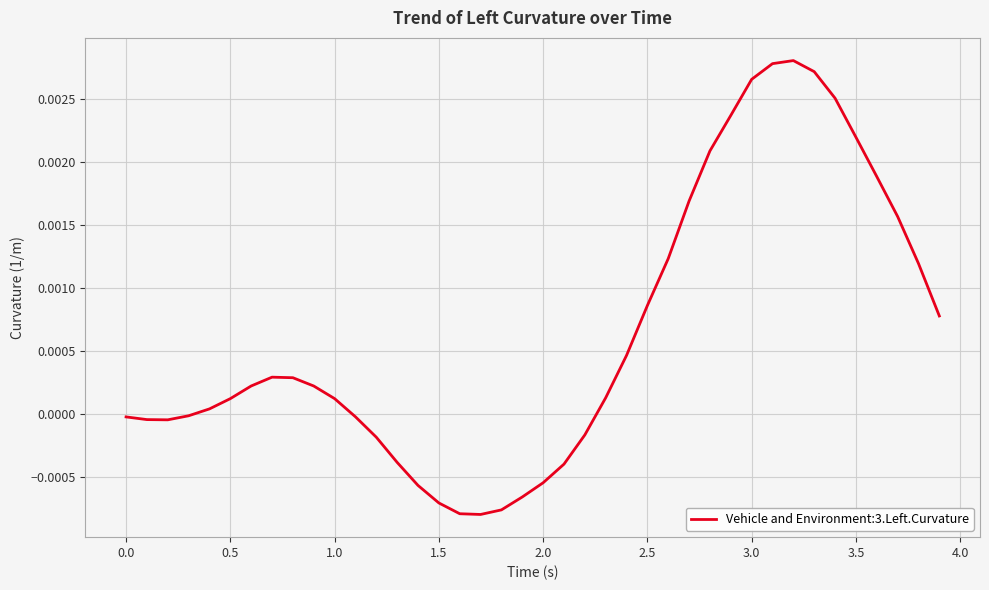

Does the chart have visible grid lines?

Yes